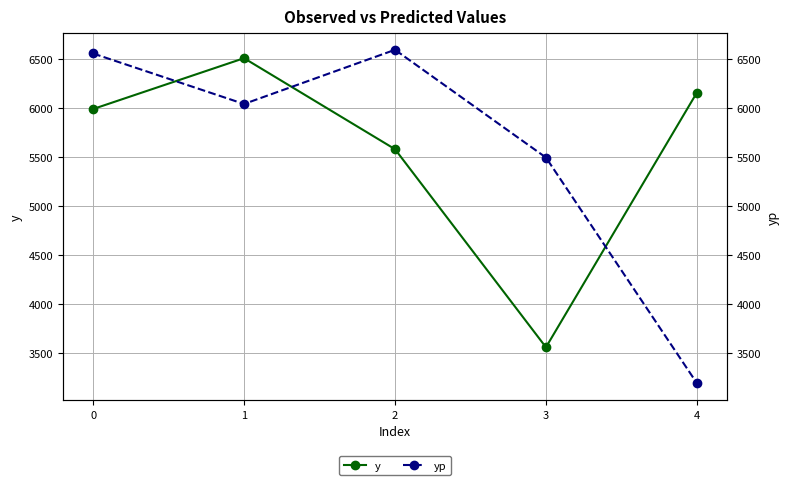

What is the value of the y point at the 2nd from the left?

6512.0